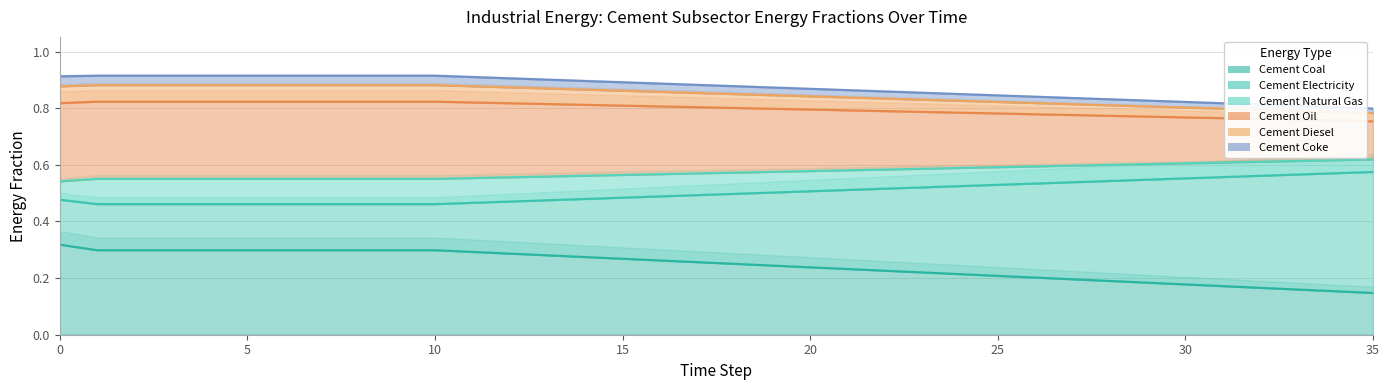

Which has a higher value, 6 or 14?

6